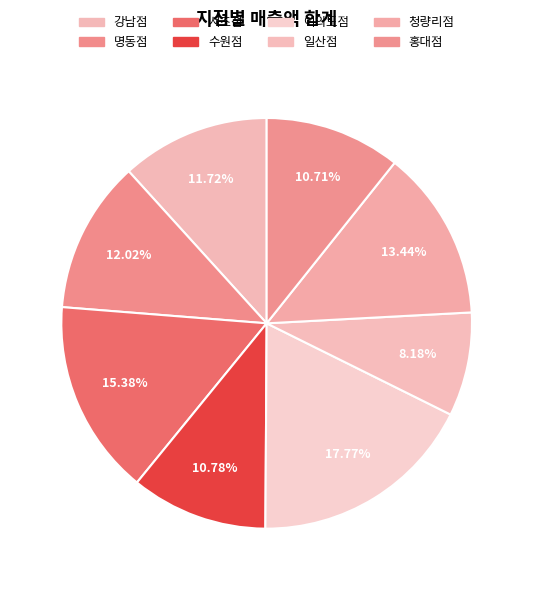

Which category has the biggest portion of the pie?

여의도점